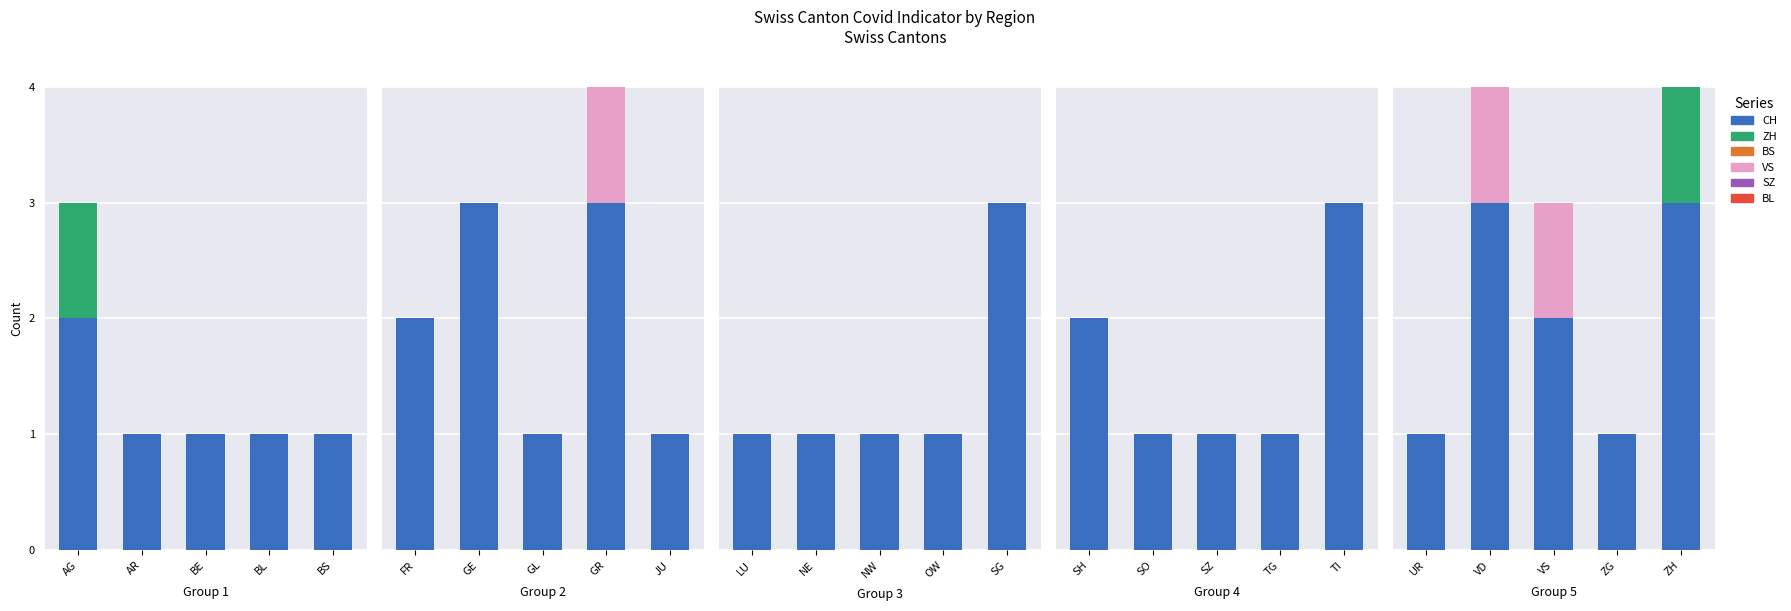

Rank the series at ZH from lowest to highest value.

BS, VS, SZ, BL, ZH, CH